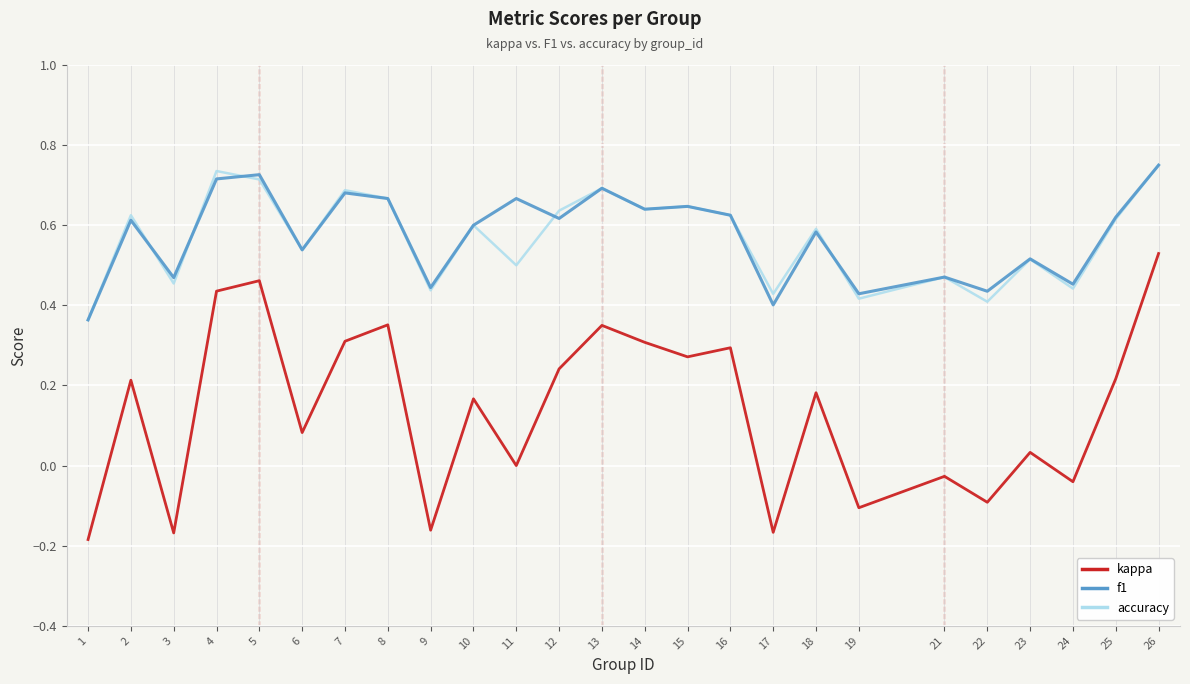

The value of accuracy at 23 is 0.3. True or false?

False